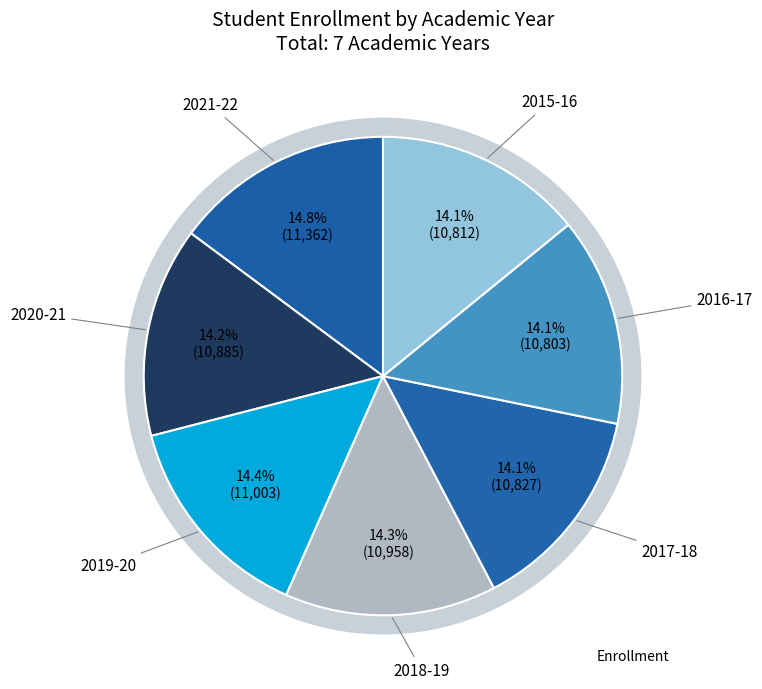

Rank the categories by value from lowest to highest.

2016-17, 2015-16, 2017-18, 2020-21, 2018-19, 2019-20, 2021-22